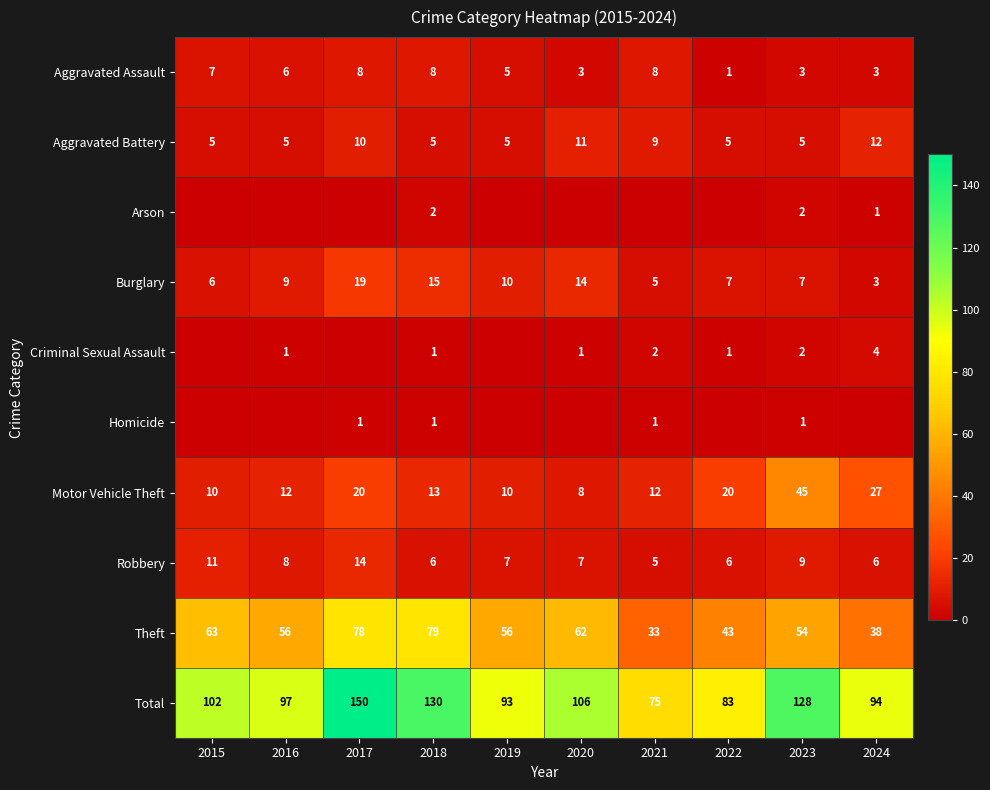

The Robbery series shows 10 at 2019. True or false?

False